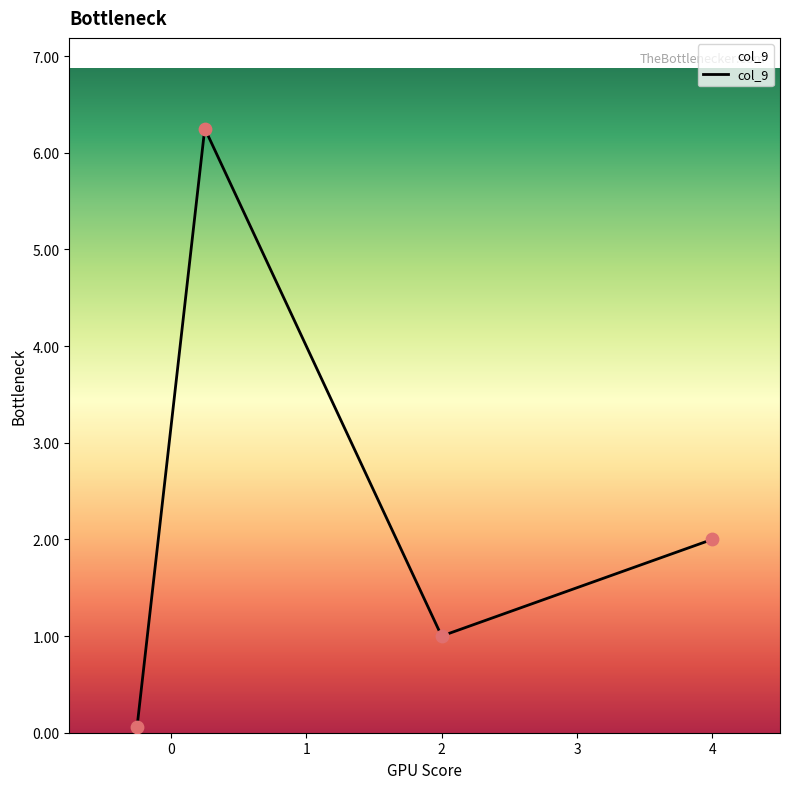

Approximately how many times larger is the value at 4 compared to 0.25?

0.3